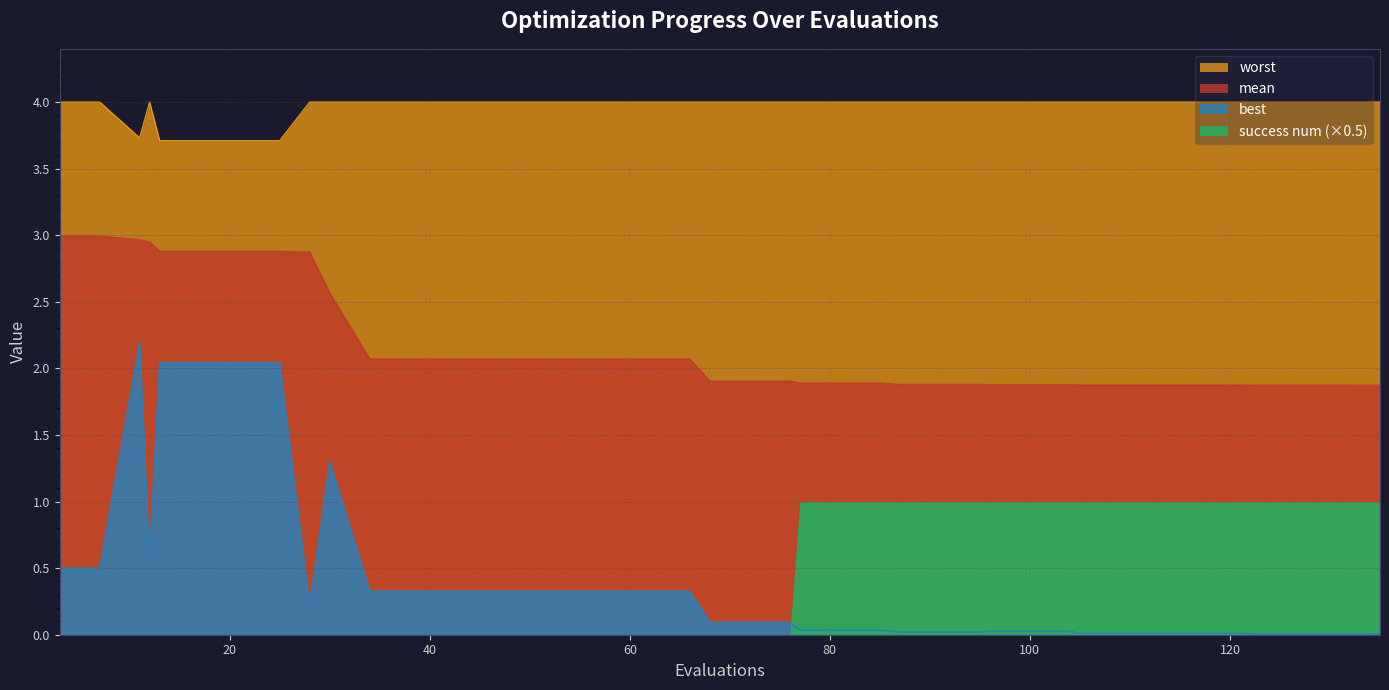

What is the difference between the maximum and second lowest values in the mean series?

1.1